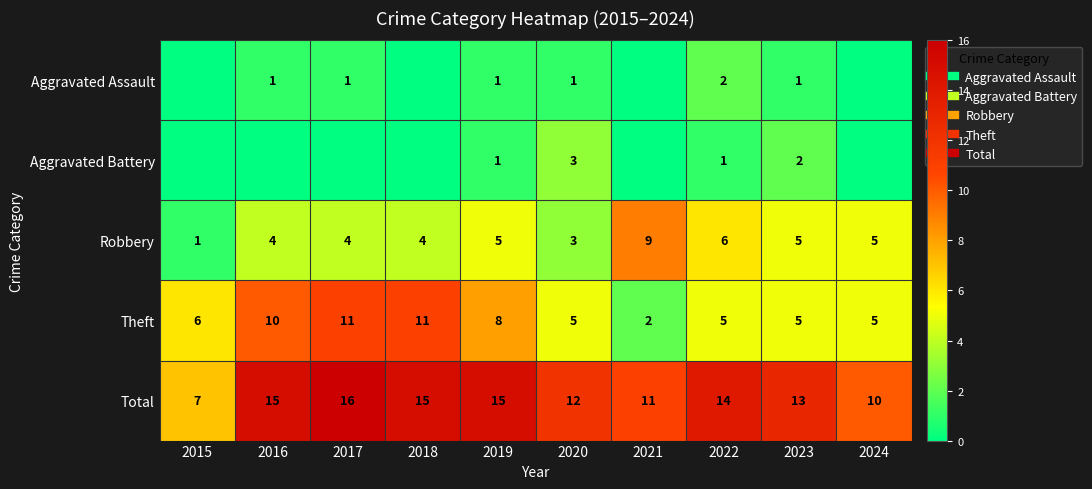

What is the difference between the second highest and second lowest values in the Aggravated Assault series?

1